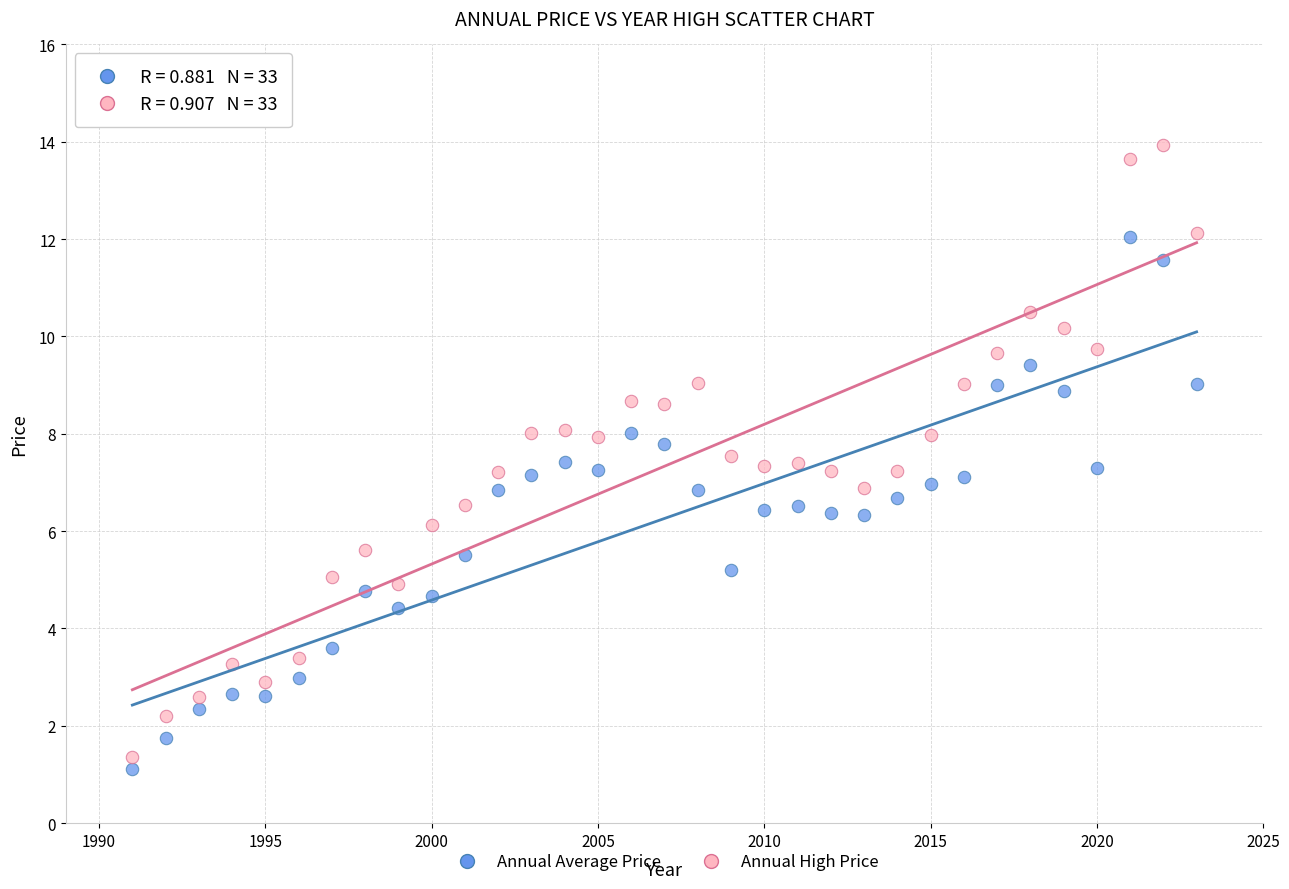

Which series reaches the maximum Y coordinate?

Annual High Price